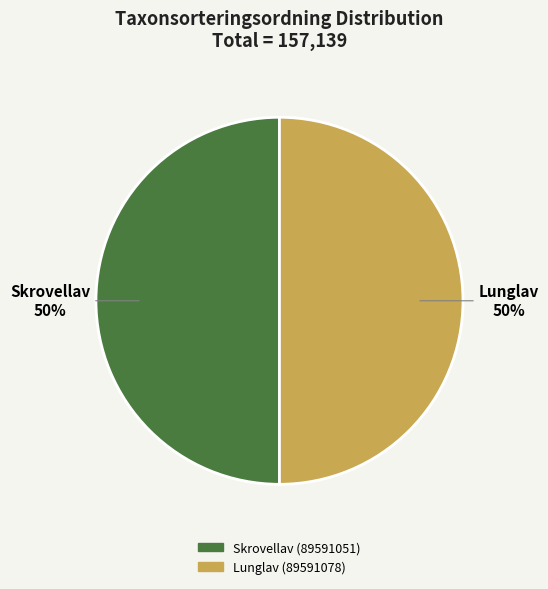

To the nearest percent, what is the average slice percentage?

50%